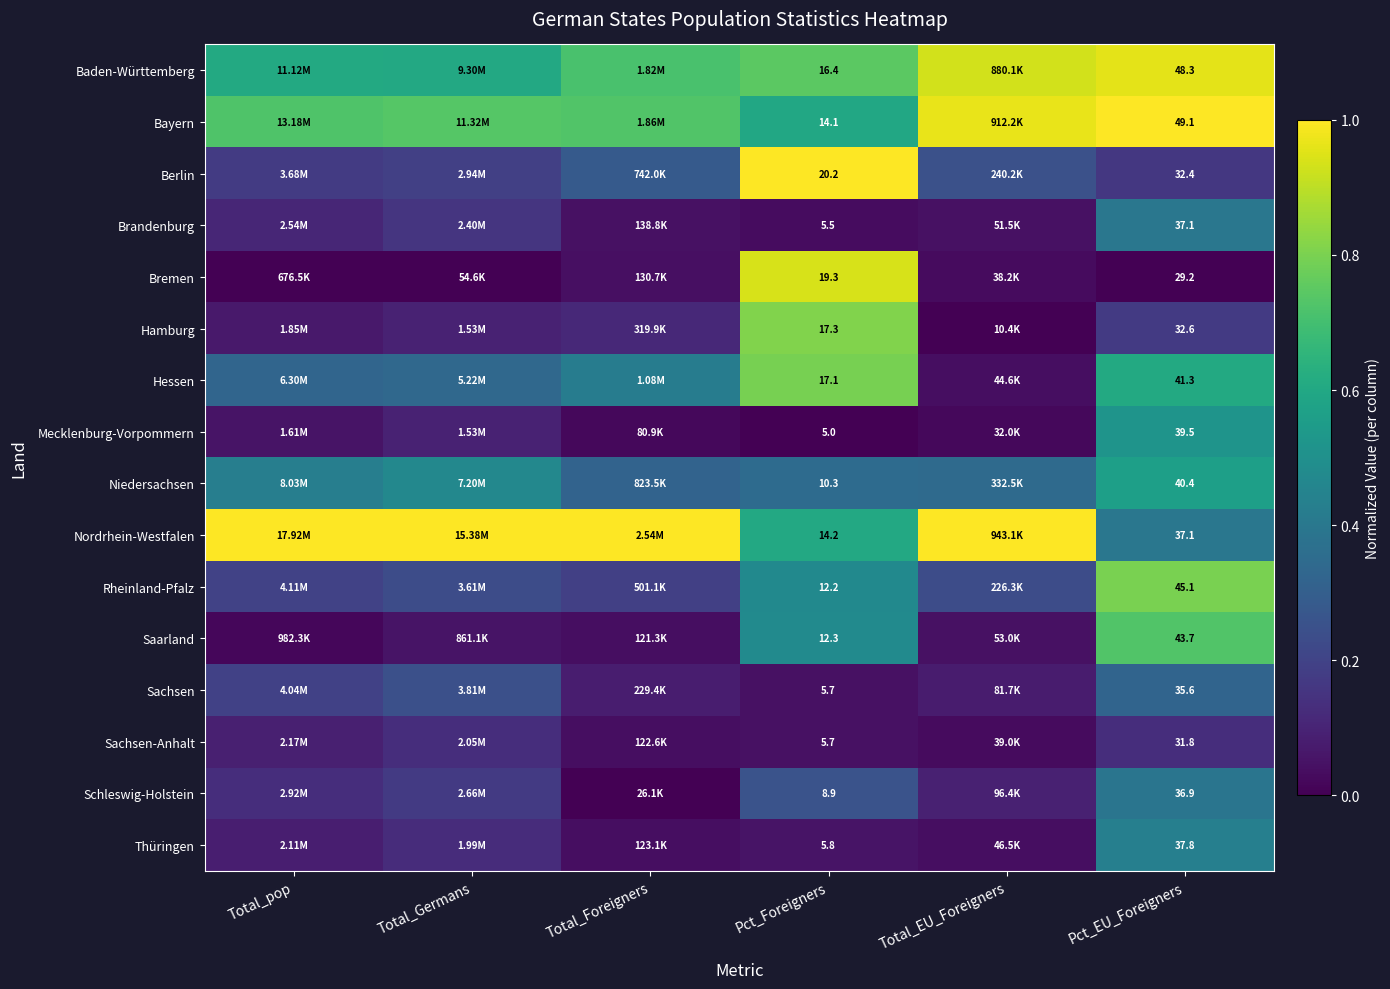

Is it true that Niedersachsen equals 0.4 at Total_pop?

True